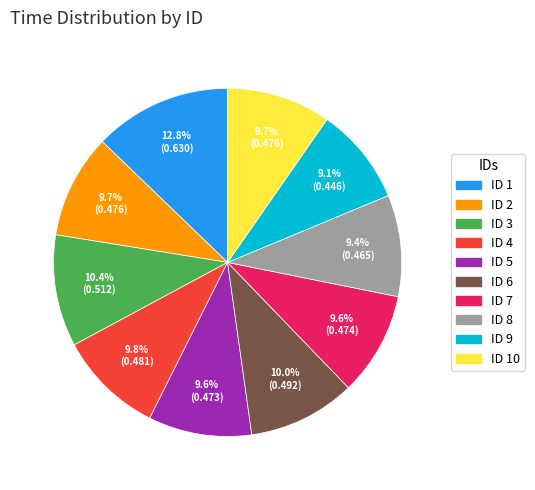

How much of the chart is everything except ID 4?

90.2%